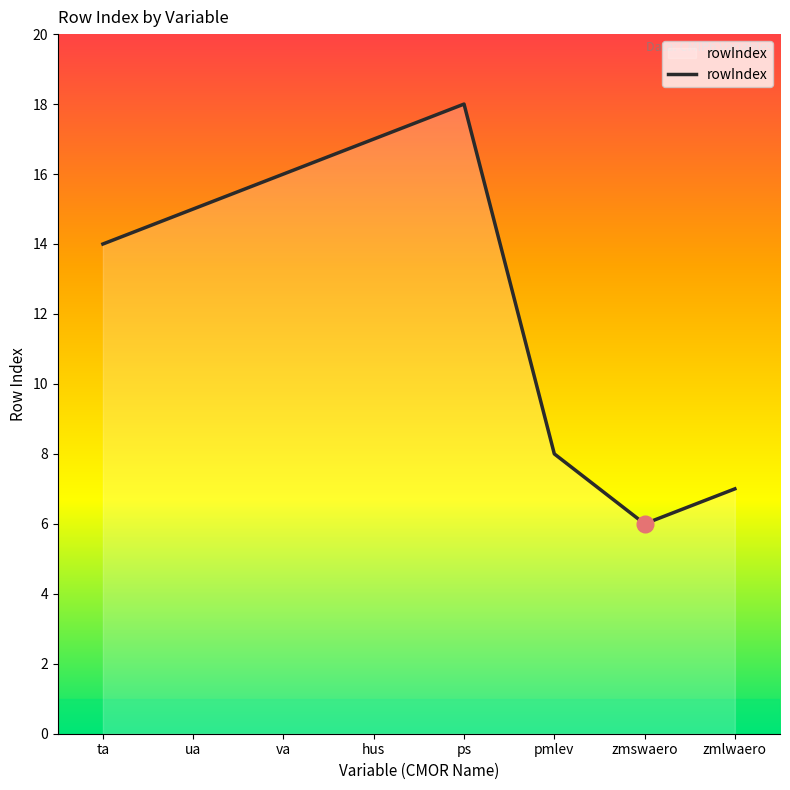

Where is the first local maximum?

ps